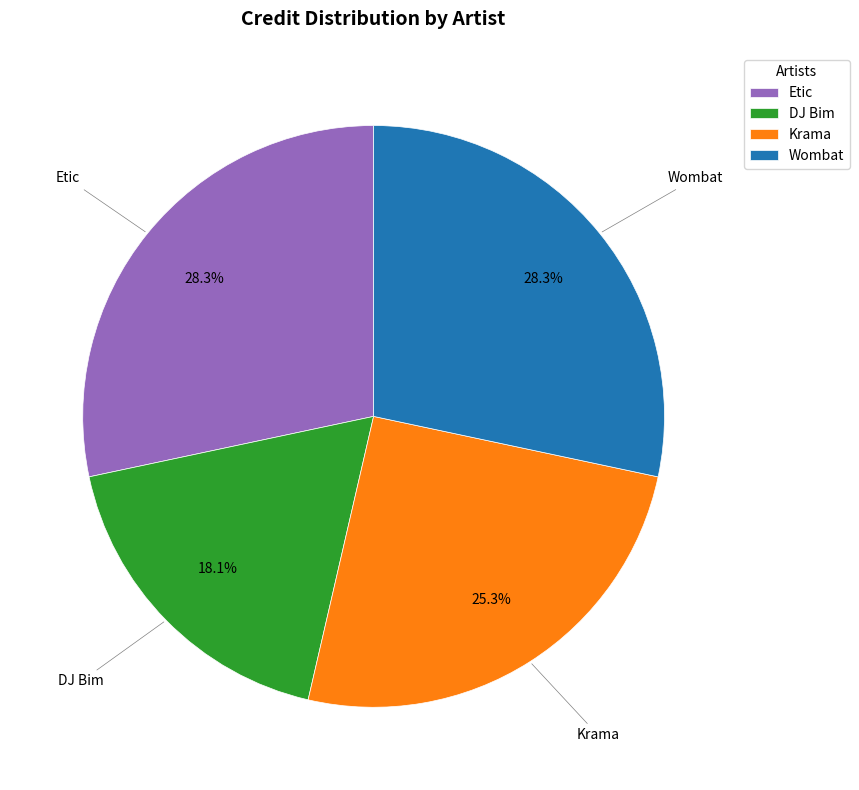

True or false: Krama accounts for 38% of the total.

False